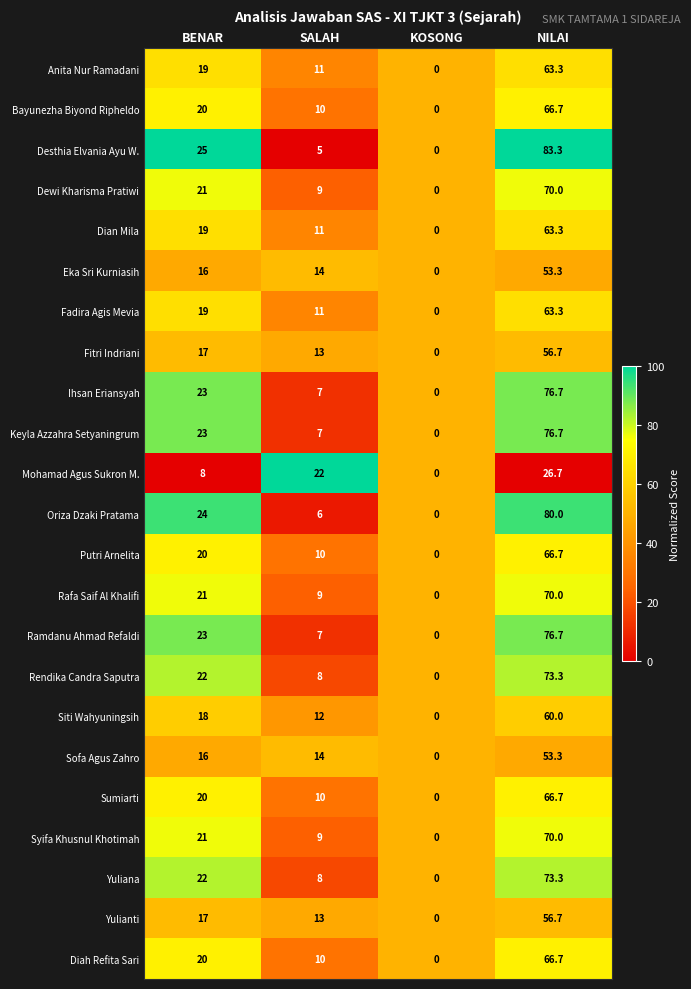

Which label corresponds to the largest value in the chart?

NILAI